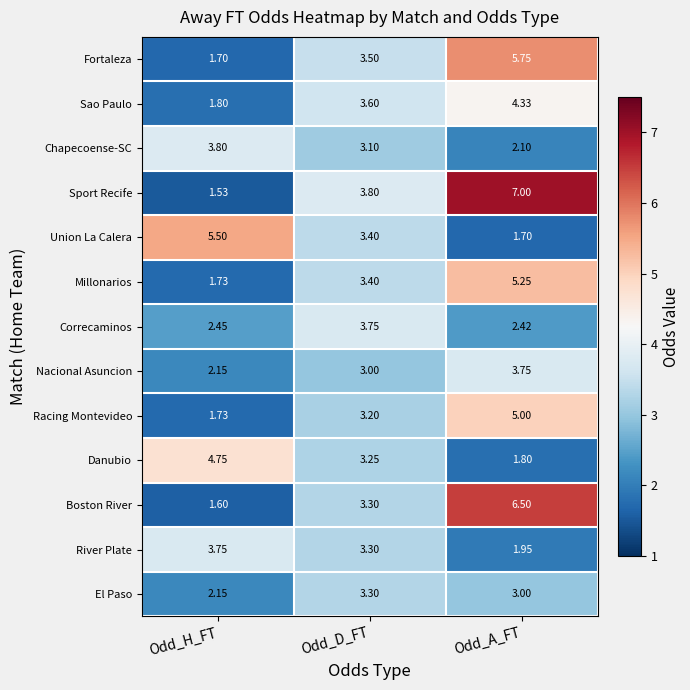

At which category is the sum across all series the highest?

Odd_A_FT